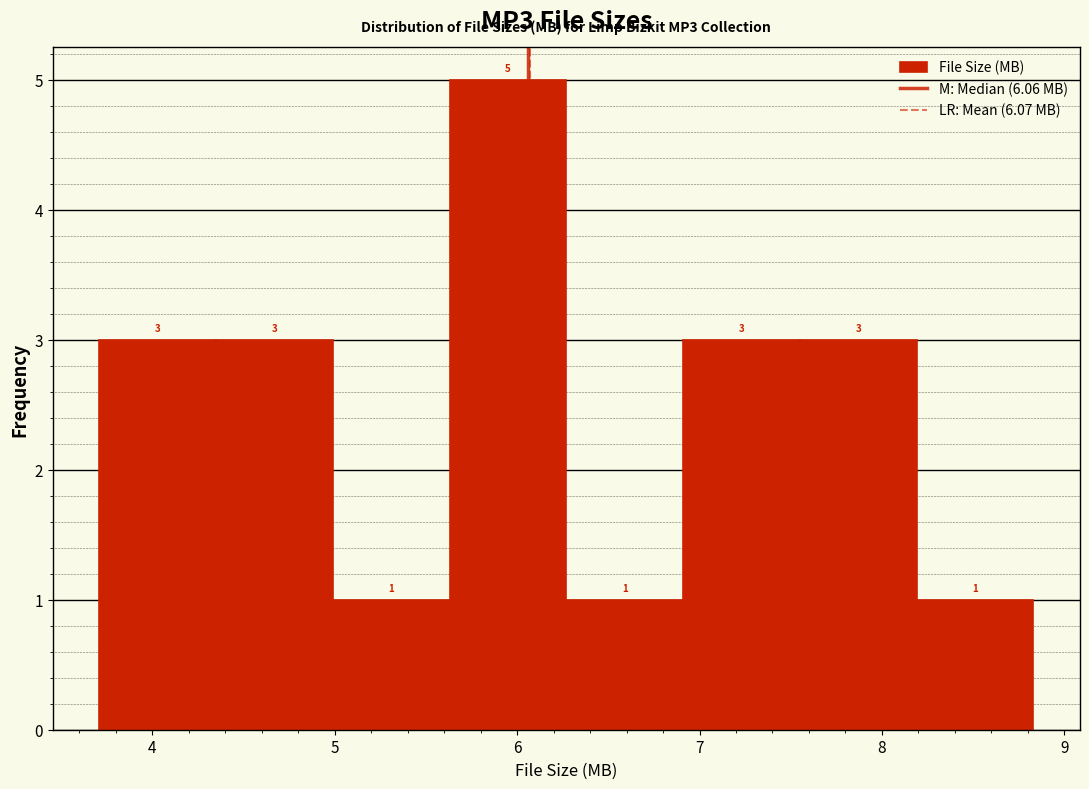

Reading left to right, list every bar in this chart as the range it spans on the x-axis followed by its height. The bar edges are not printed on the chart, so give them approximately, as read against the axis.

3.71 to 4.35: 3
4.35 to 4.99: 3
4.99 to 5.63: 1
5.63 to 6.27: 5
6.27 to 6.91: 1
6.91 to 7.55: 3
7.55 to 8.19: 3
8.19 to 8.83: 1